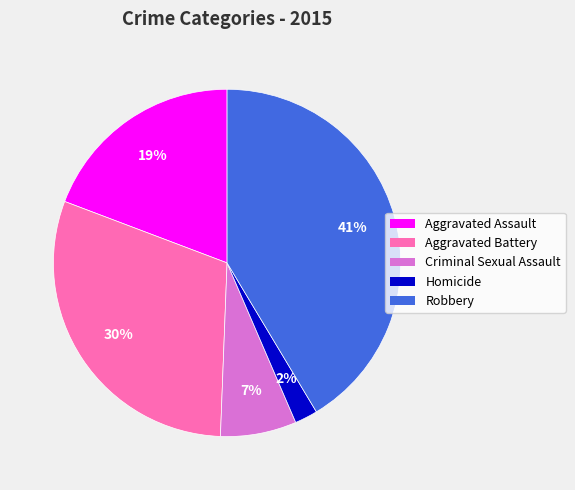

Rank the categories by value from highest to lowest.

Robbery, Aggravated Battery, Aggravated Assault, Criminal Sexual Assault, Homicide